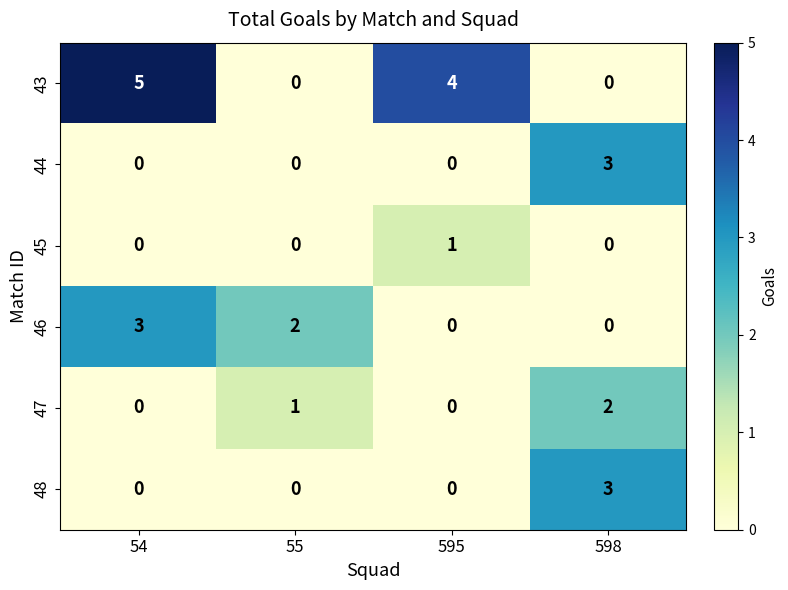

What is the difference between the highest and lowest values at 55?

2